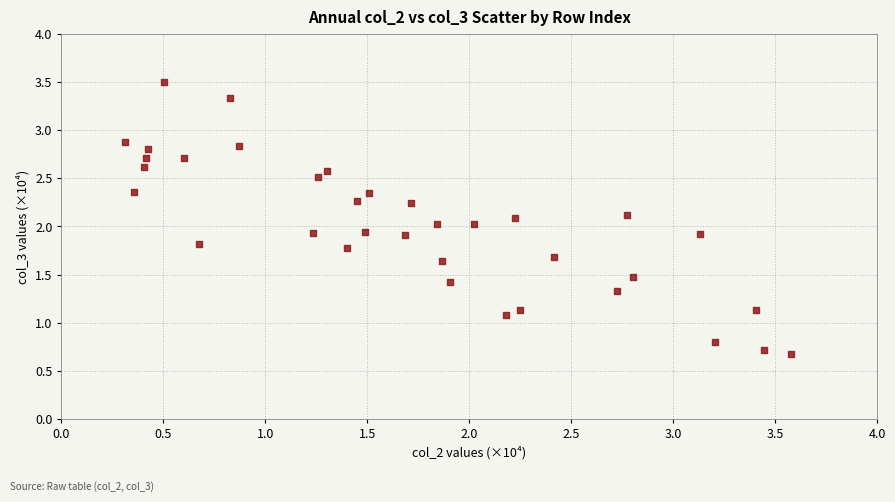

What is the range of X values (max minus min)?

3.3